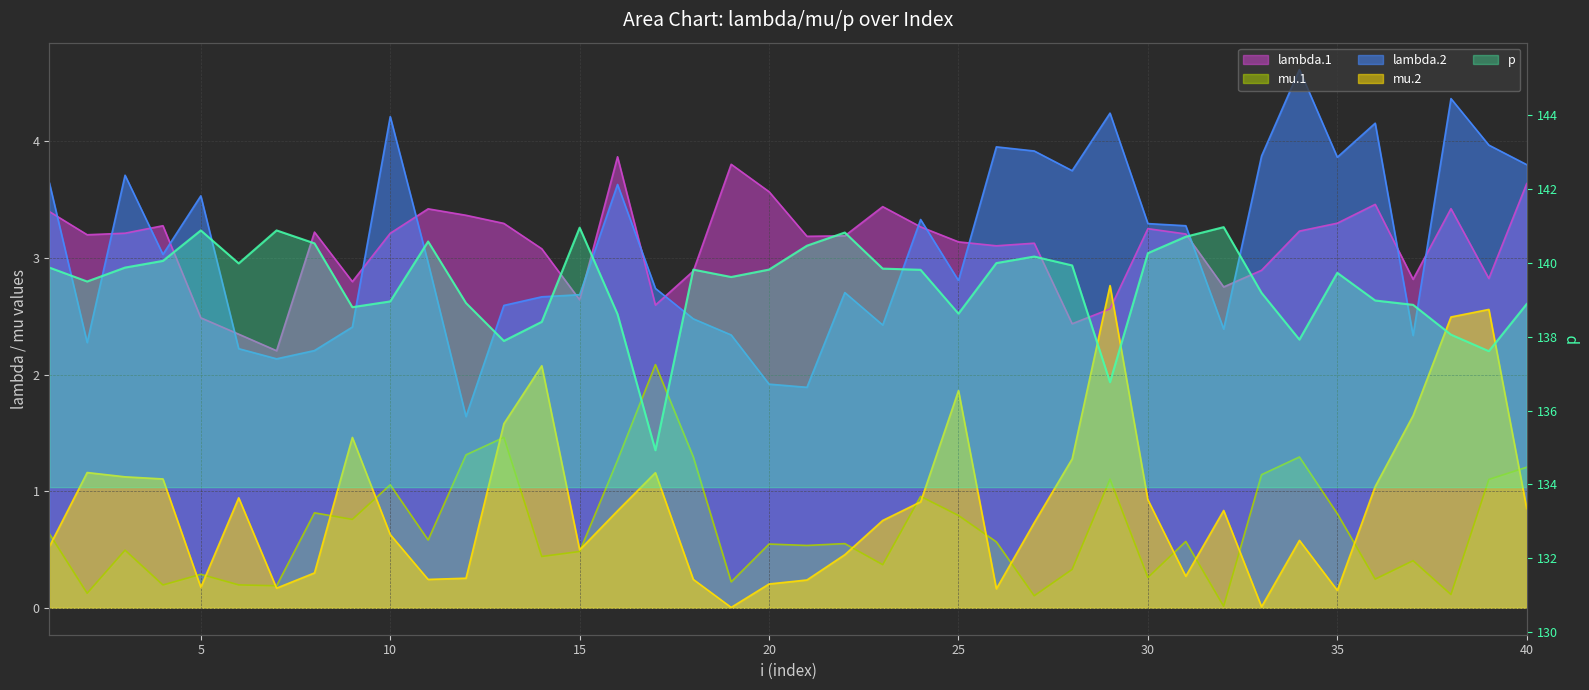

Which series has the largest range (max minus min)?

p